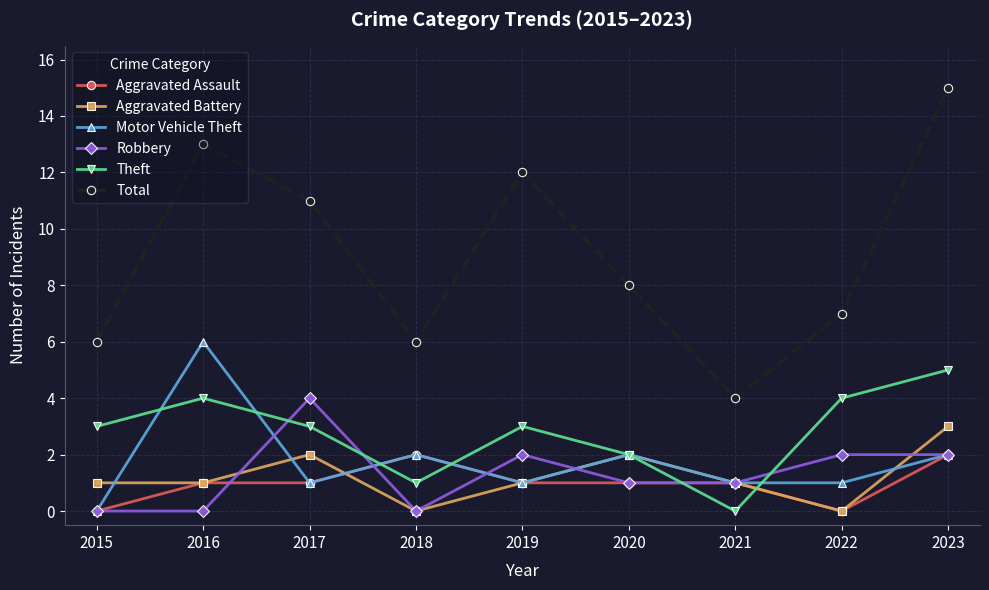

Is it true that Total equals 2 at 2021?

False